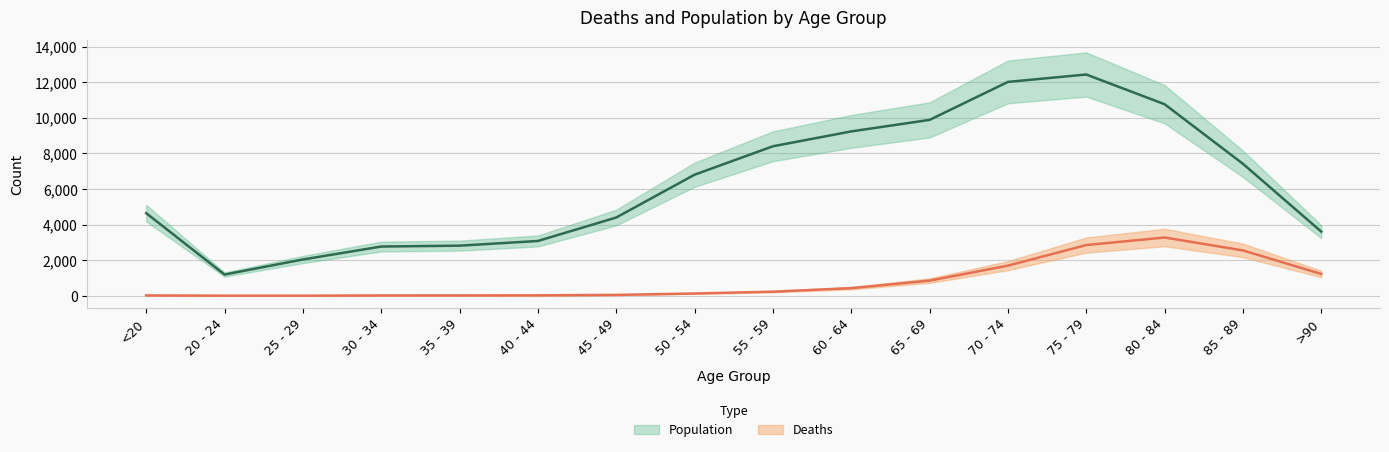

How many data points in Deaths are less than 227?

8